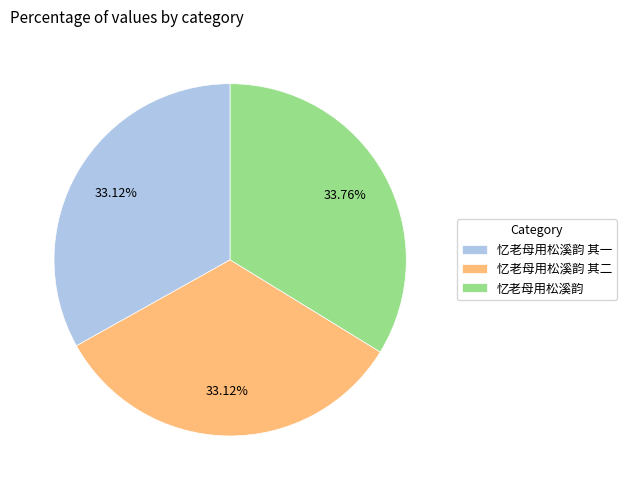

What is the total percentage of 忆老母用松溪韵 其一 and 忆老母用松溪韵?

66.9%